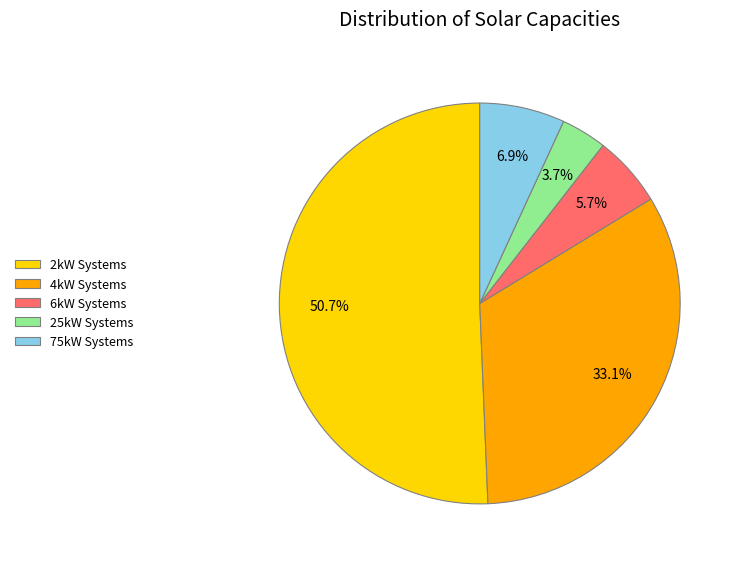

Is there any slice that represents more than half of the pie?

Yes